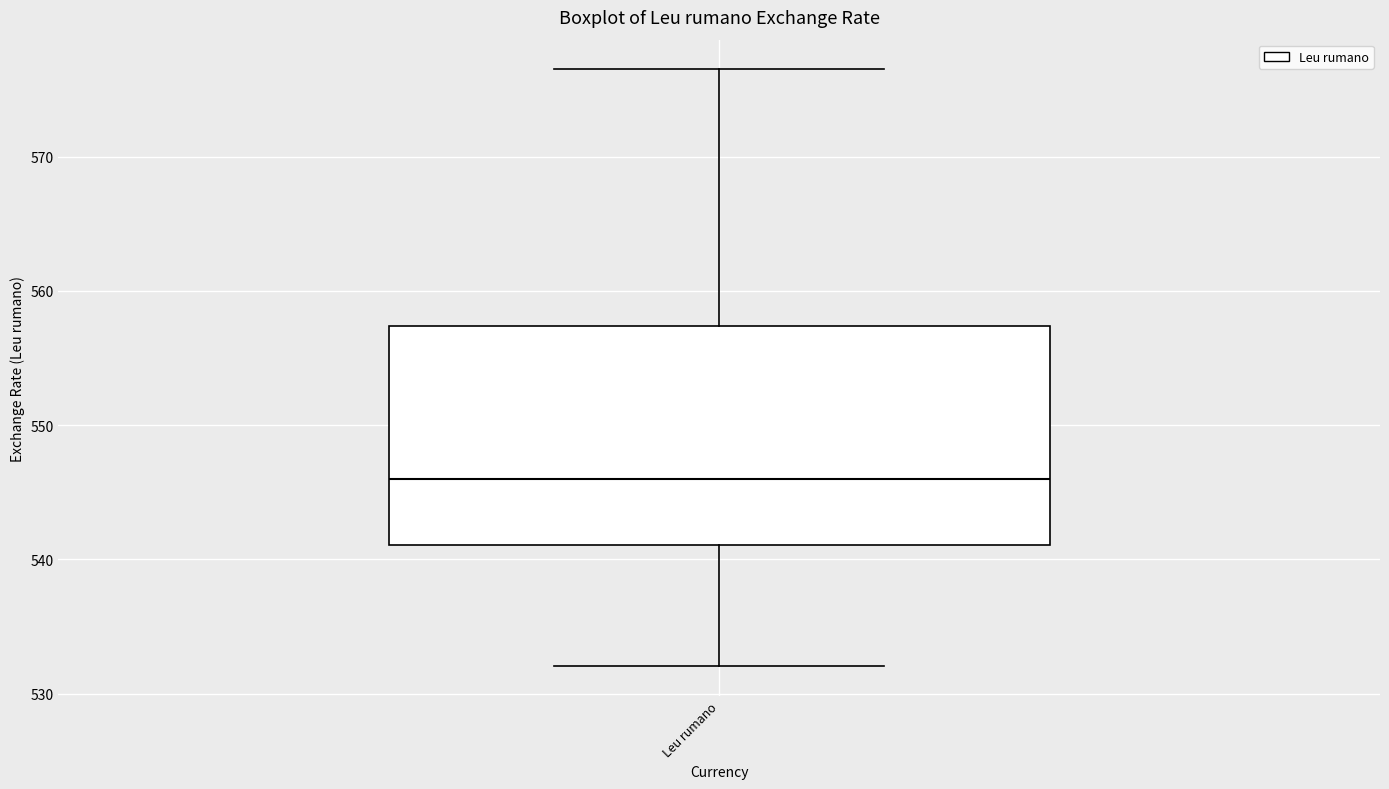

Transcribe this box plot: give where the median line is, the range the box spans, and where the two whiskers end, as read against the y-axis. The values are not printed on the chart, so give them approximately, as read against the axis.

median 546, box 541 to 557, whiskers 532 to 576